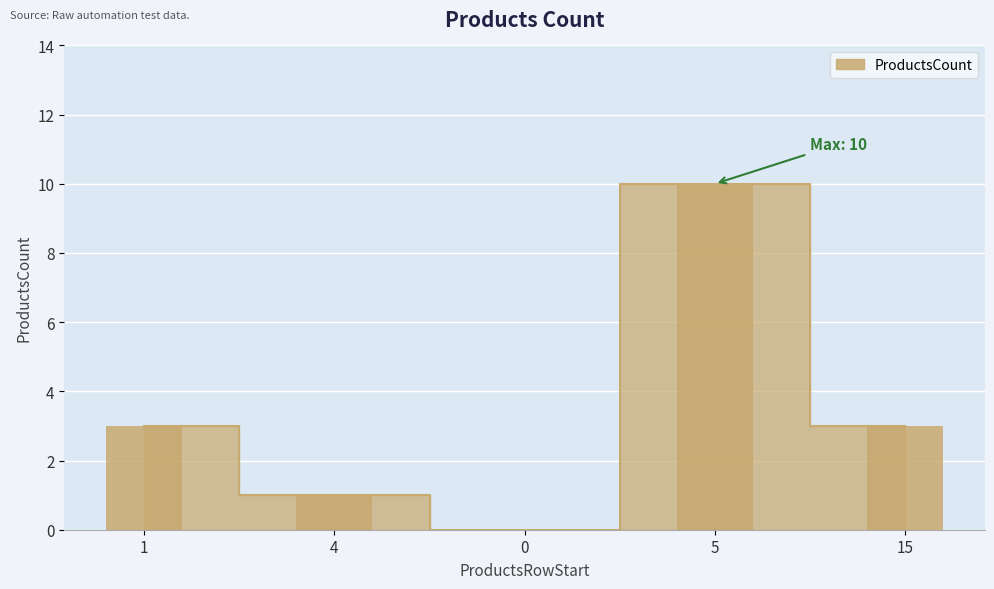

Reading left to right, list all the values displayed in this chart.

3	1	0	10	3